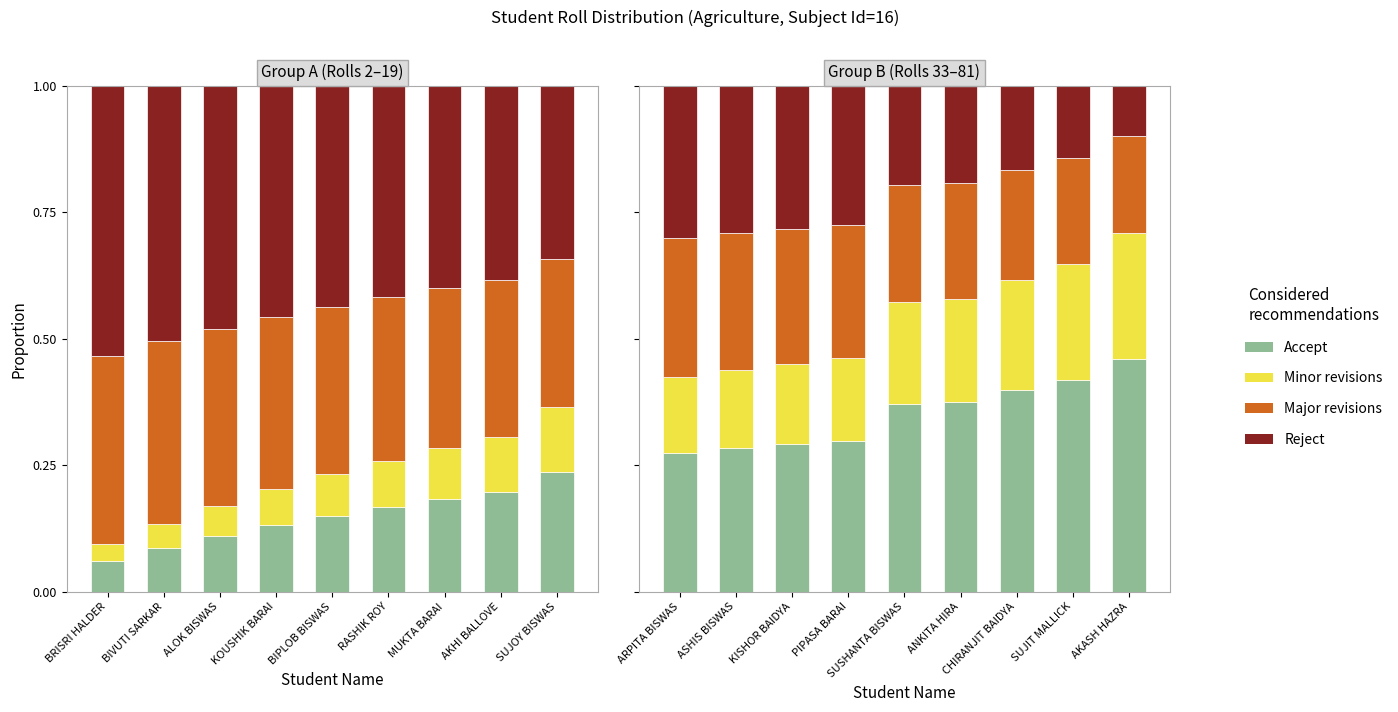

What is the label of the 4th bar from the left?

PIPASA BARAI